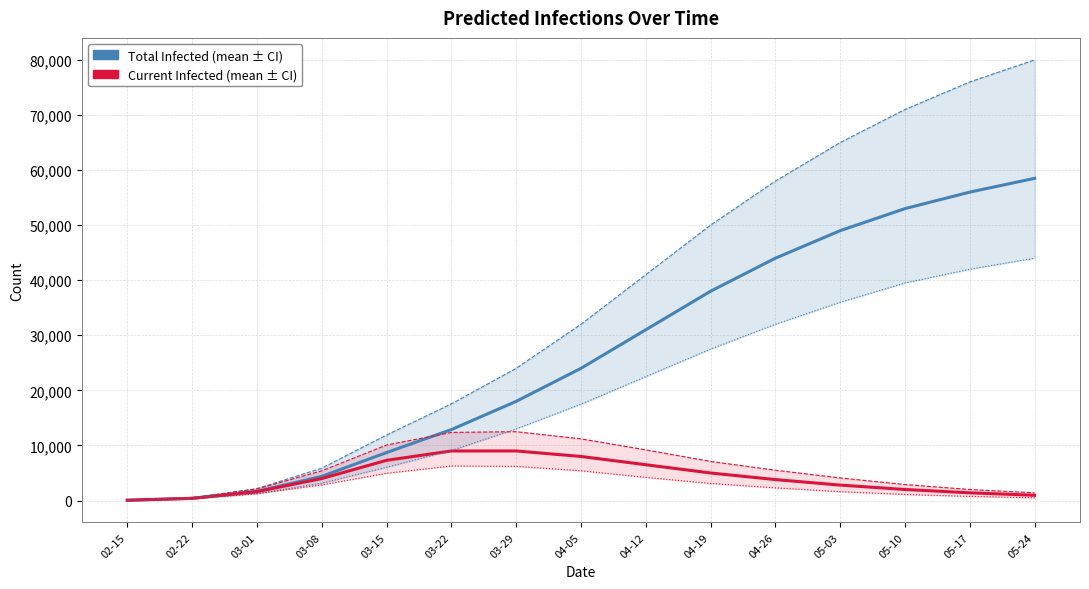

How many interior local peaks does the predicted_current_infected_mean series have?

1